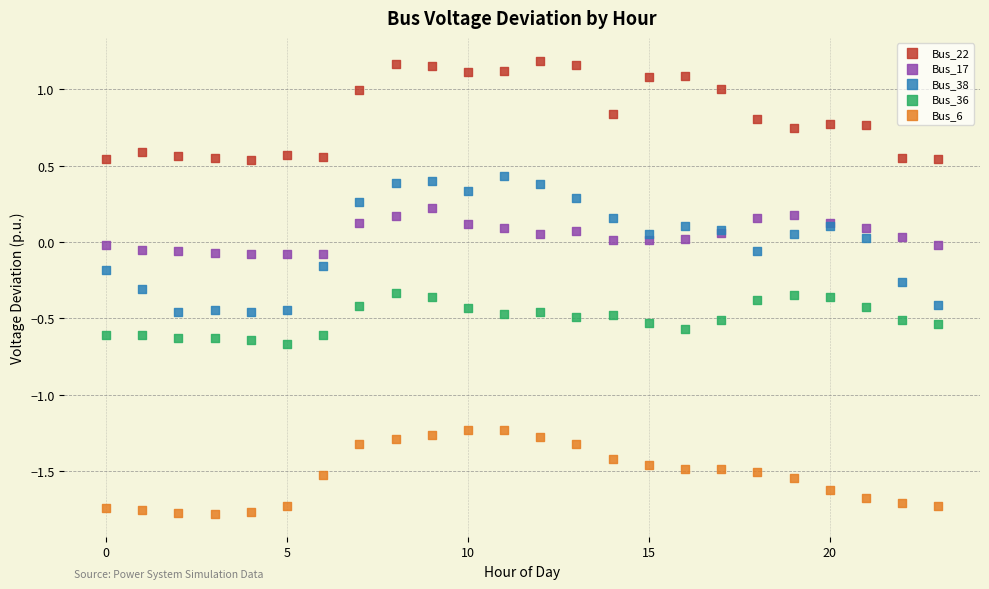

Which series contains the lowest Y value?

Bus_6